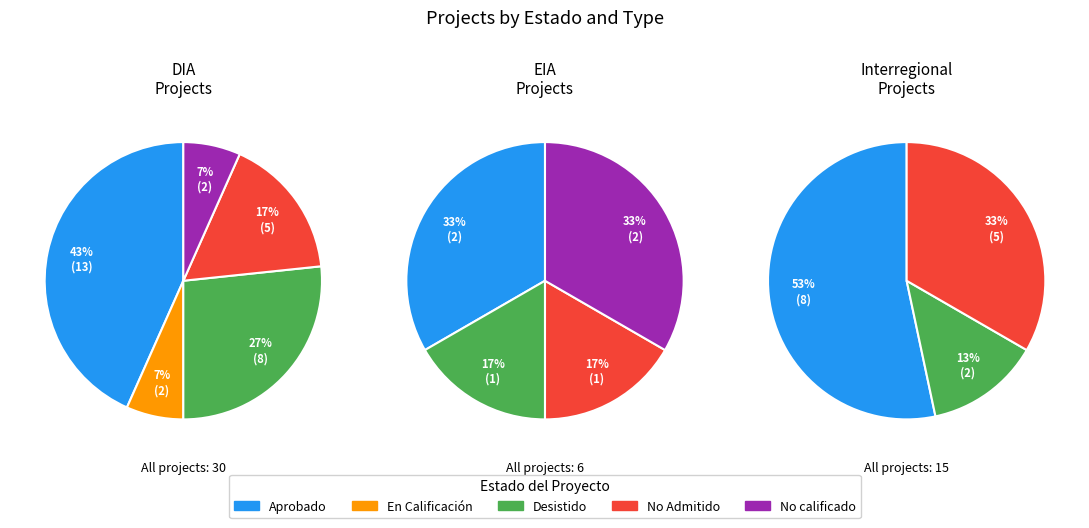

To the nearest percent, what is the difference between the EIA and DIA slice percentages?

78%